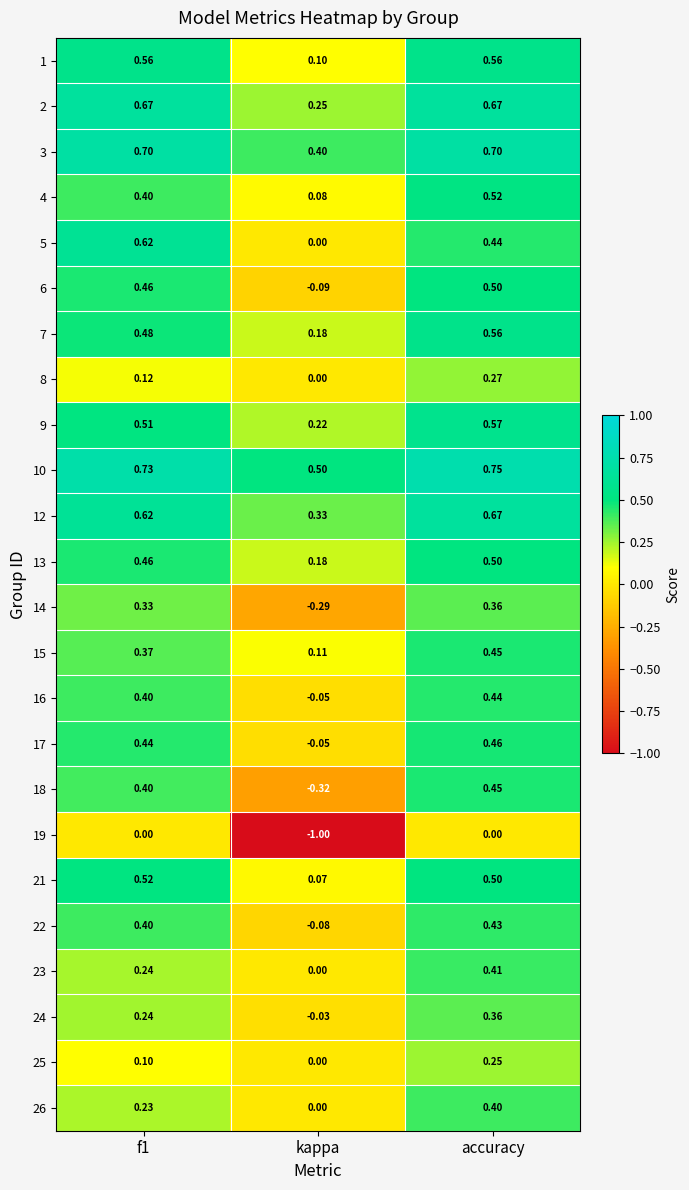

Count the number of data series in this chart.

24